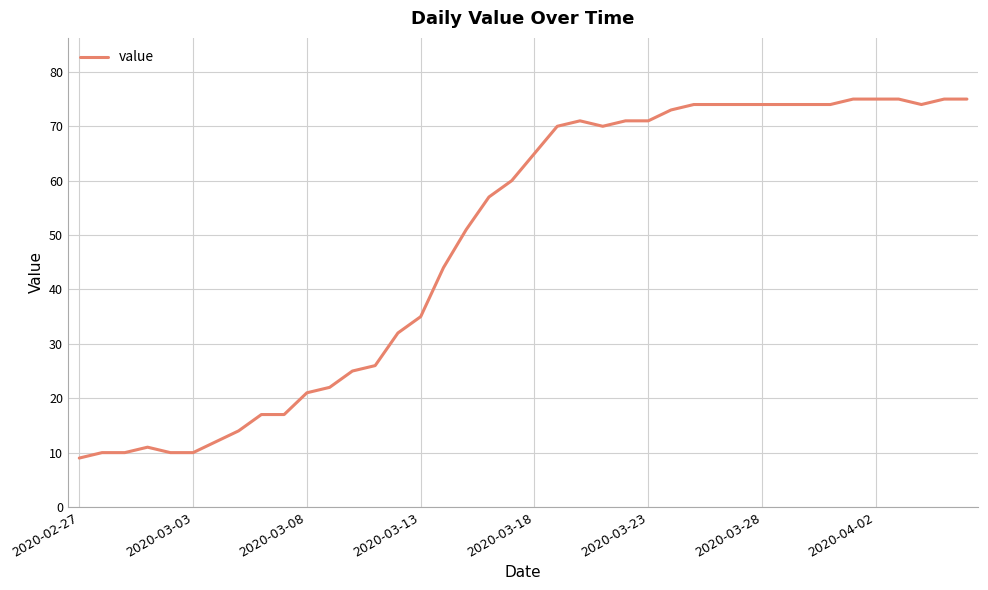

What is the maximum value shown in the chart?

75